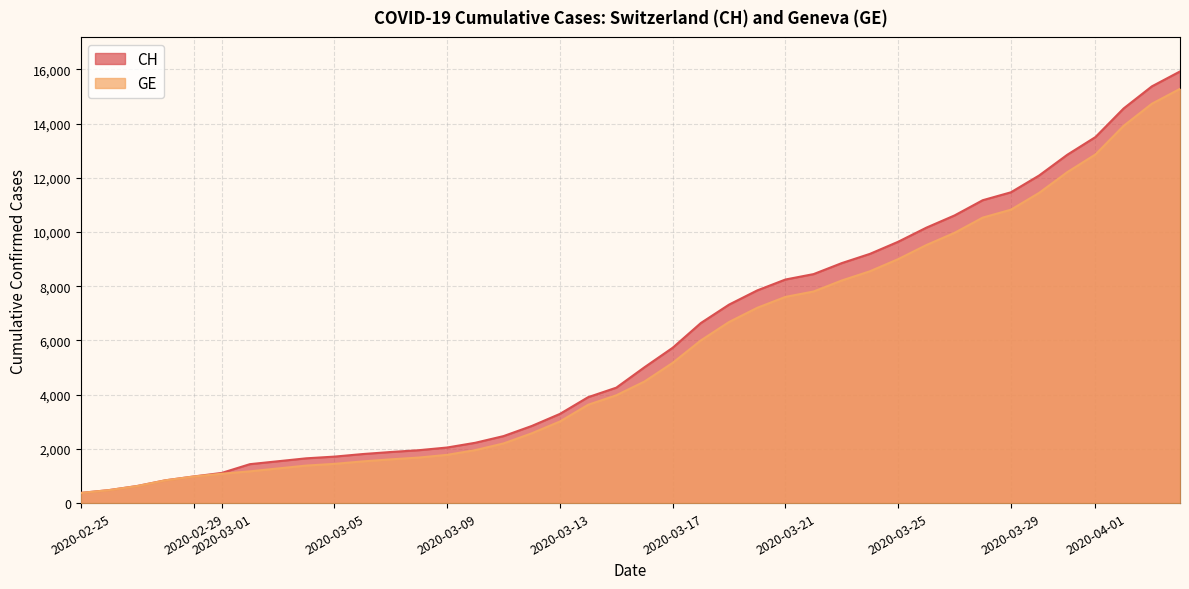

True or false: CH has a value of 24824 at 2020-04-02.

False